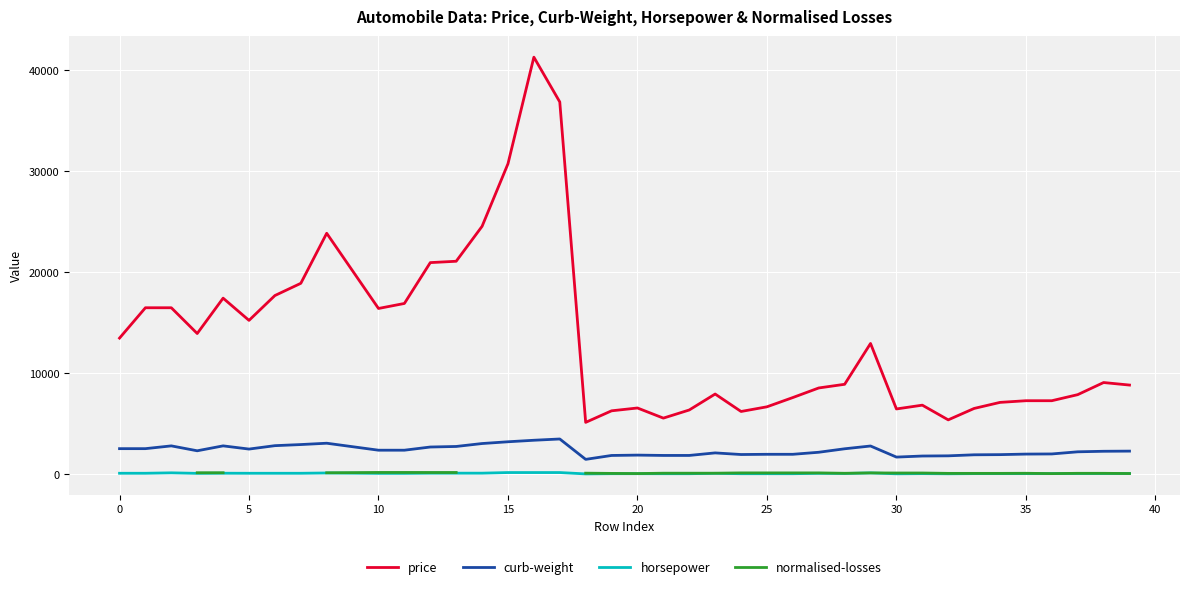

What is the difference between the second highest and second lowest values in the horsepower series?

124